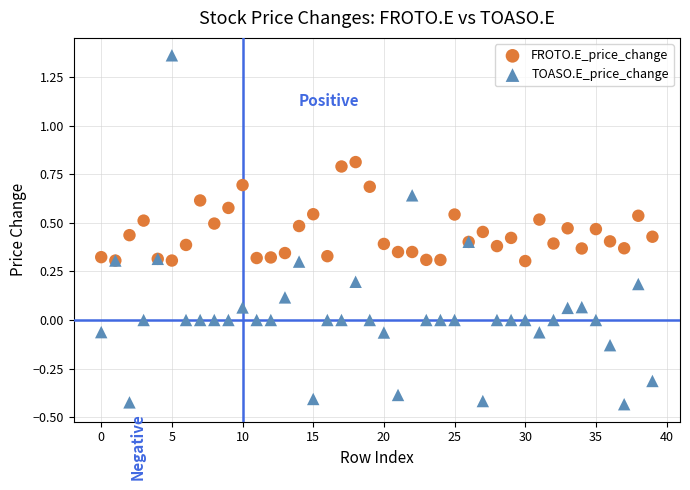

What are all the series names shown in the legend?

FROTO.E_price_change, TOASO.E_price_change